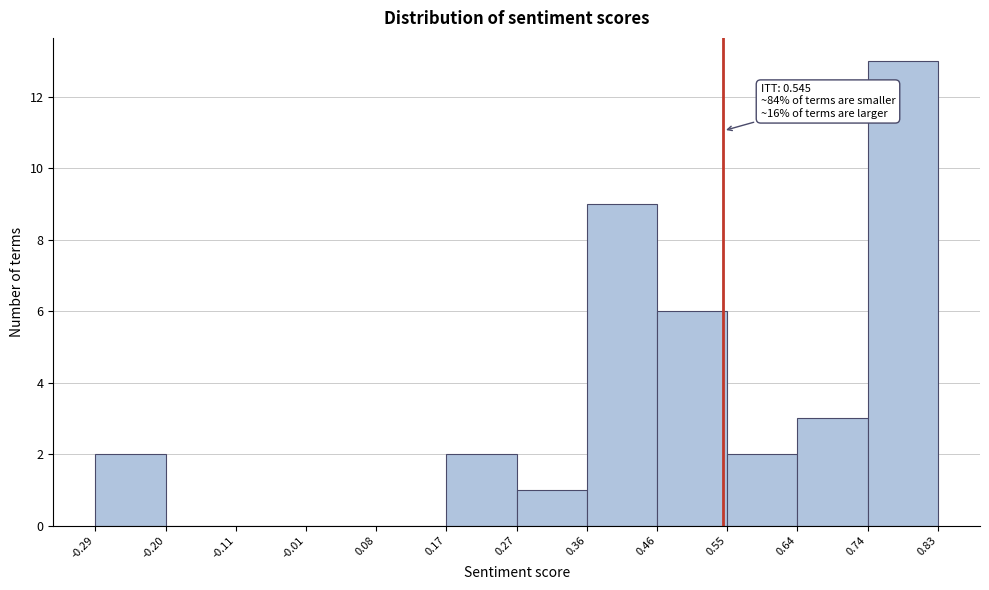

Over which range of the x-axis is the bar tallest?

0.74 to 0.83